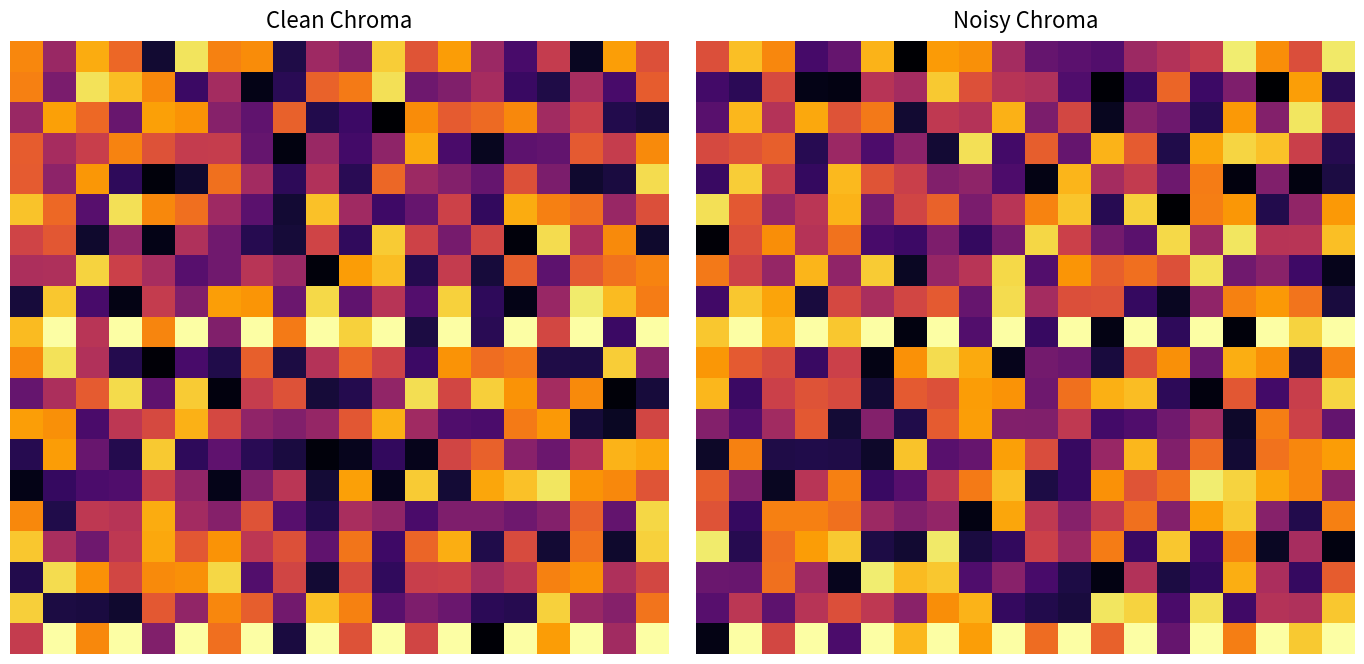

At how many categories does at least one series exceed 0?

20